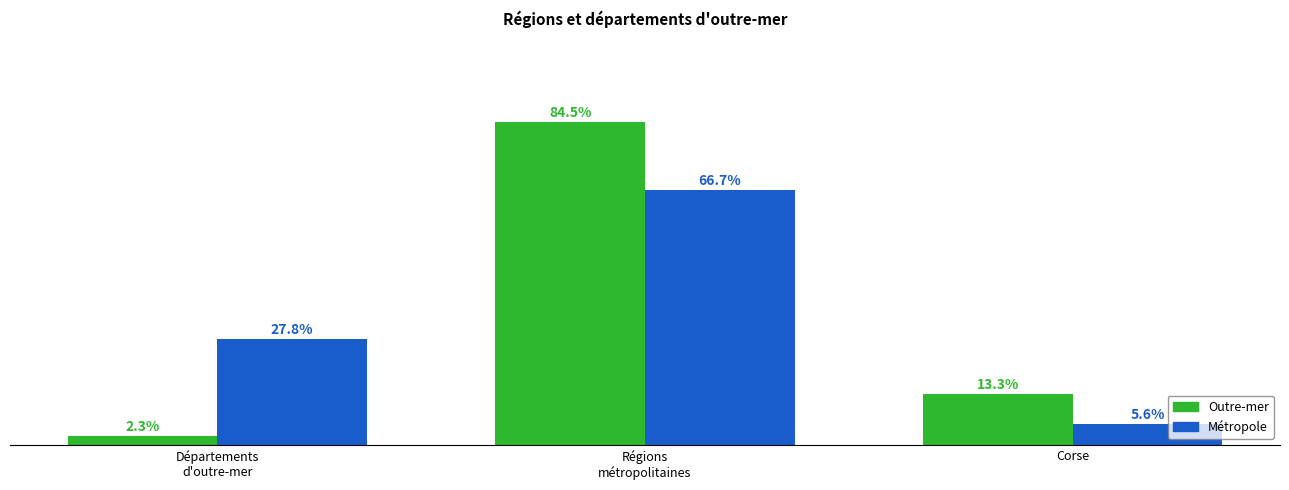

Which series changed the most between Départements
d'outre-mer and Corse?

Métropole